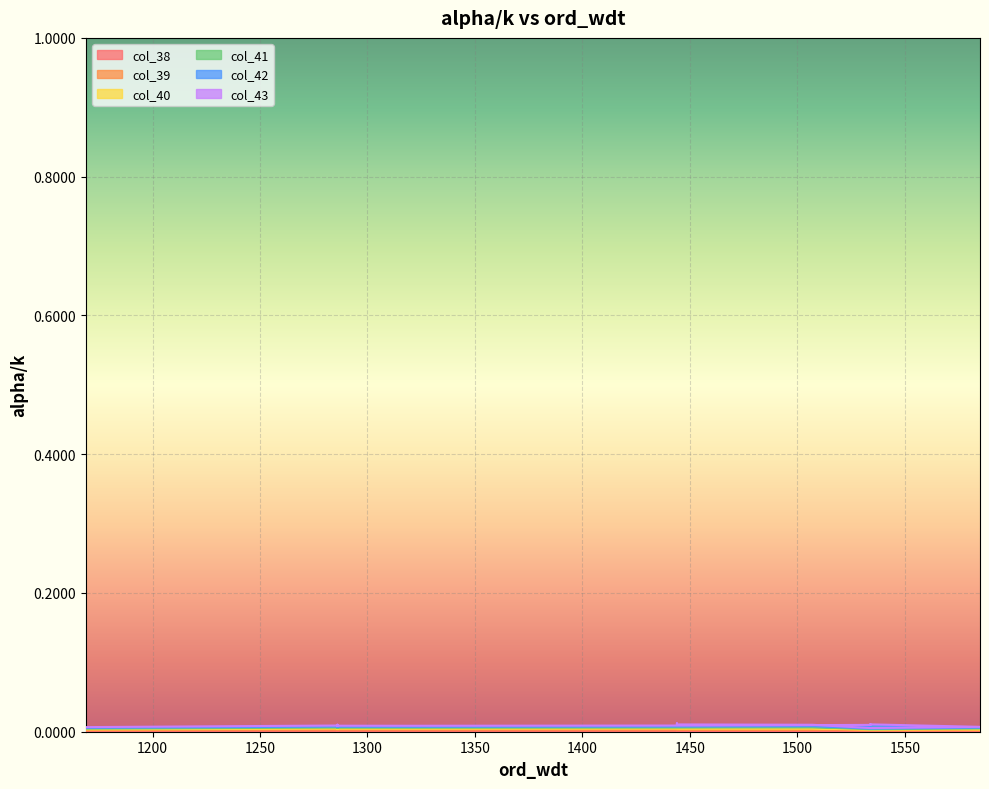

Is the value of col_43 at 13 greater than the value of col_42 at 14?

Yes